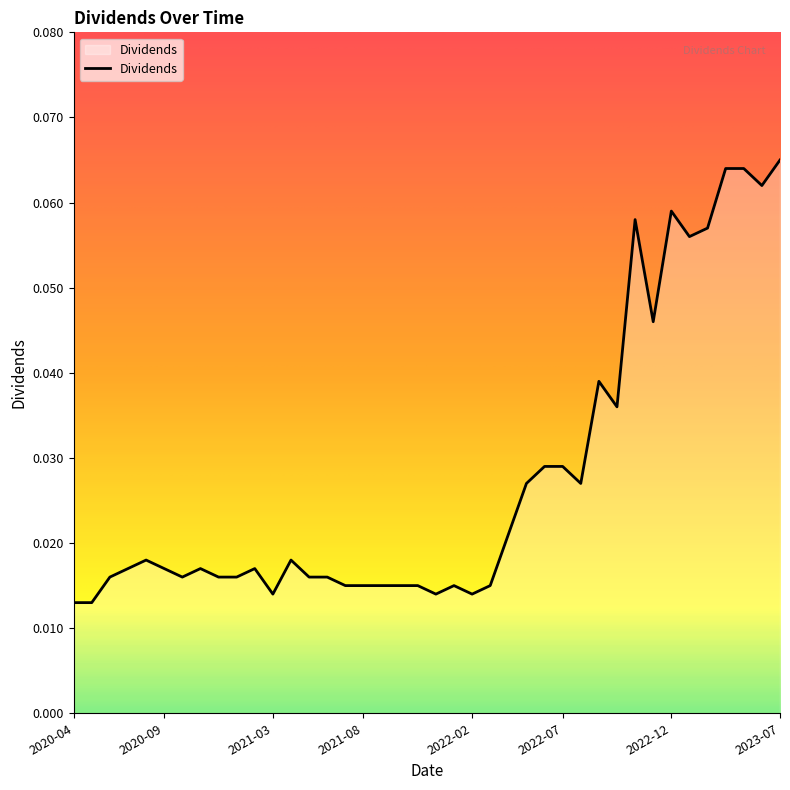

Does the chart have visible grid lines?

No